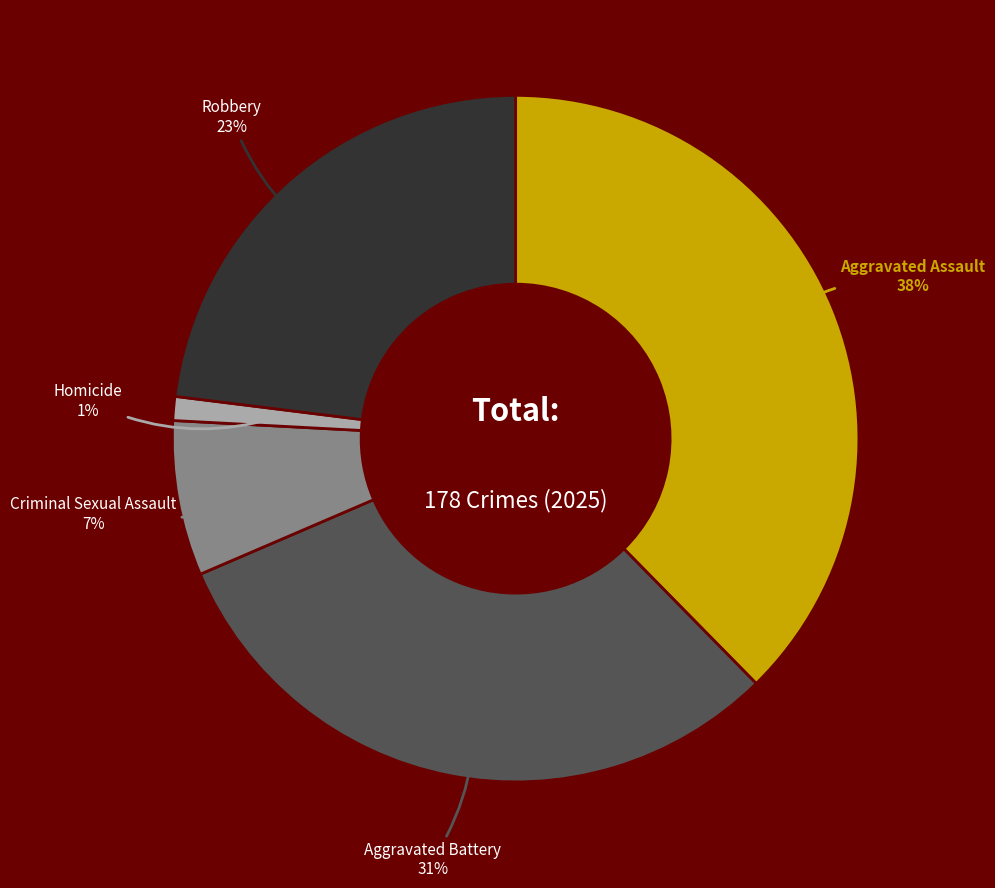

How many segments does this pie chart have?

5